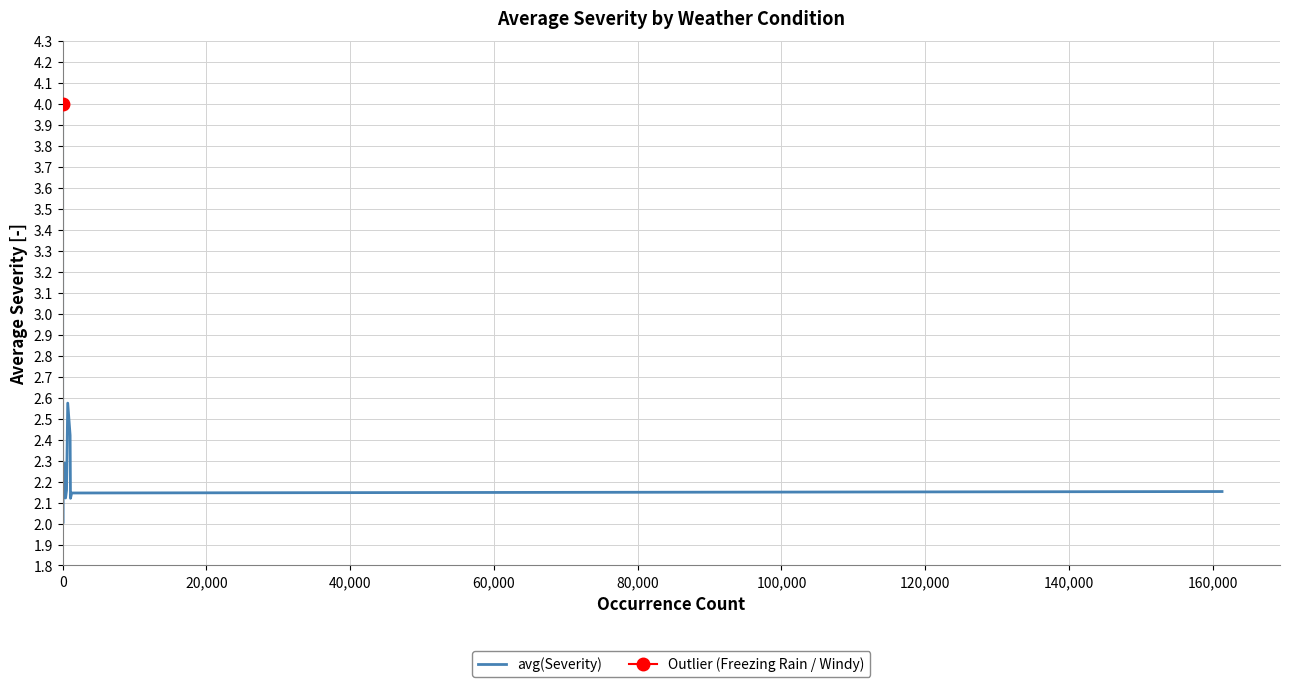

True or false: there are more than 2 points higher than both neighbors.

True